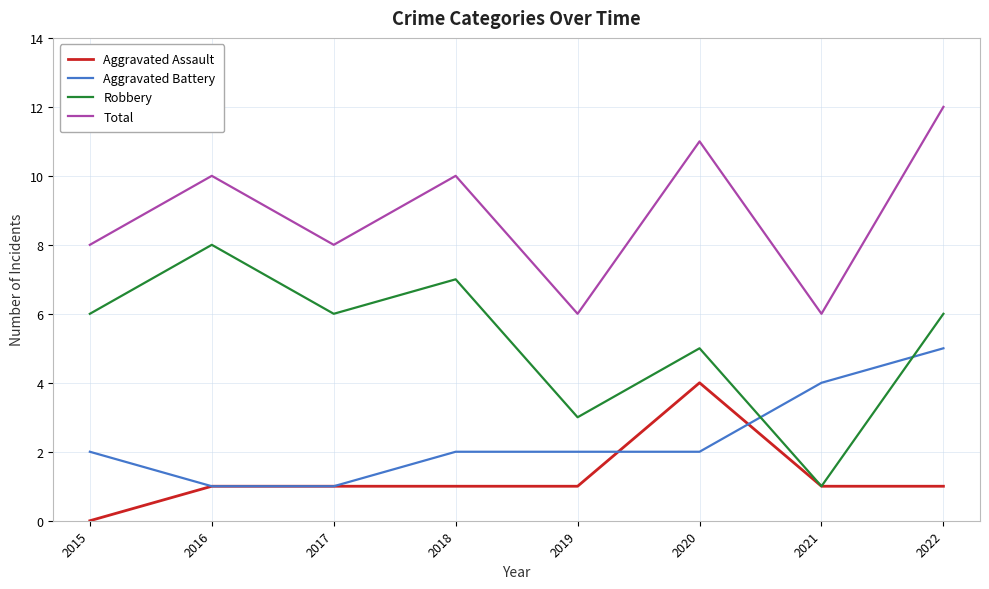

True or false: Aggravated Assault and Total cross at least once.

False